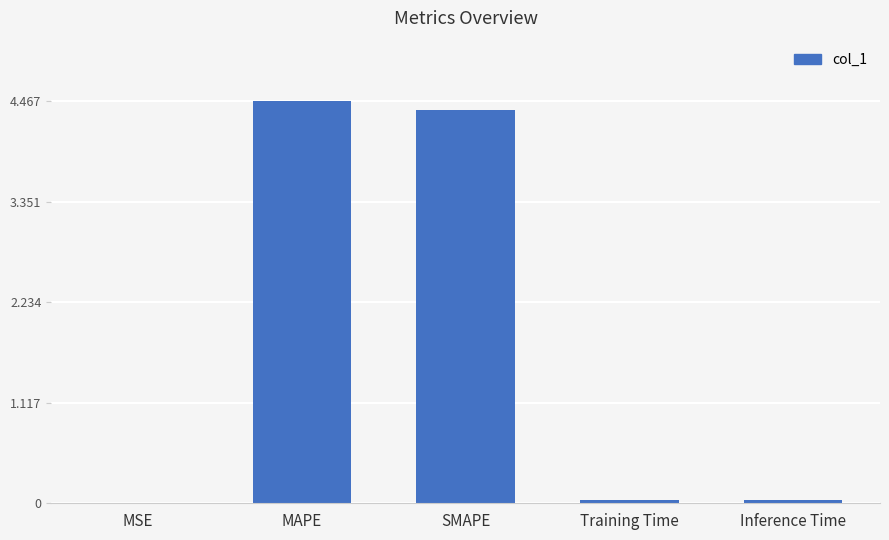

What is the sum of the values at MAPE and SMAPE?

8.8